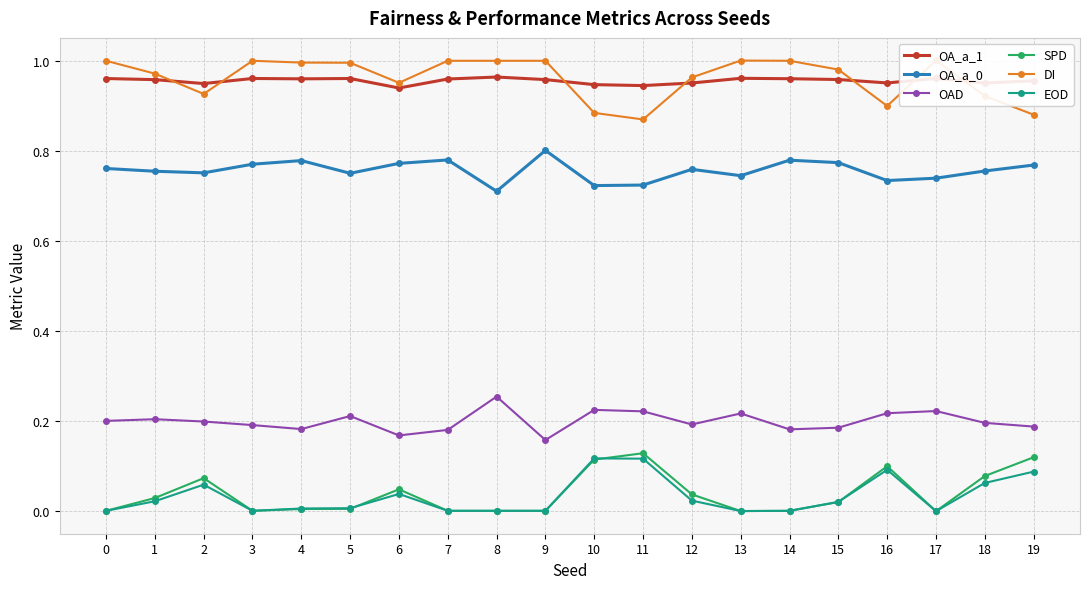

What are all the series names shown in the legend?

OA_a_1, OA_a_0, OAD, SPD, DI, EOD